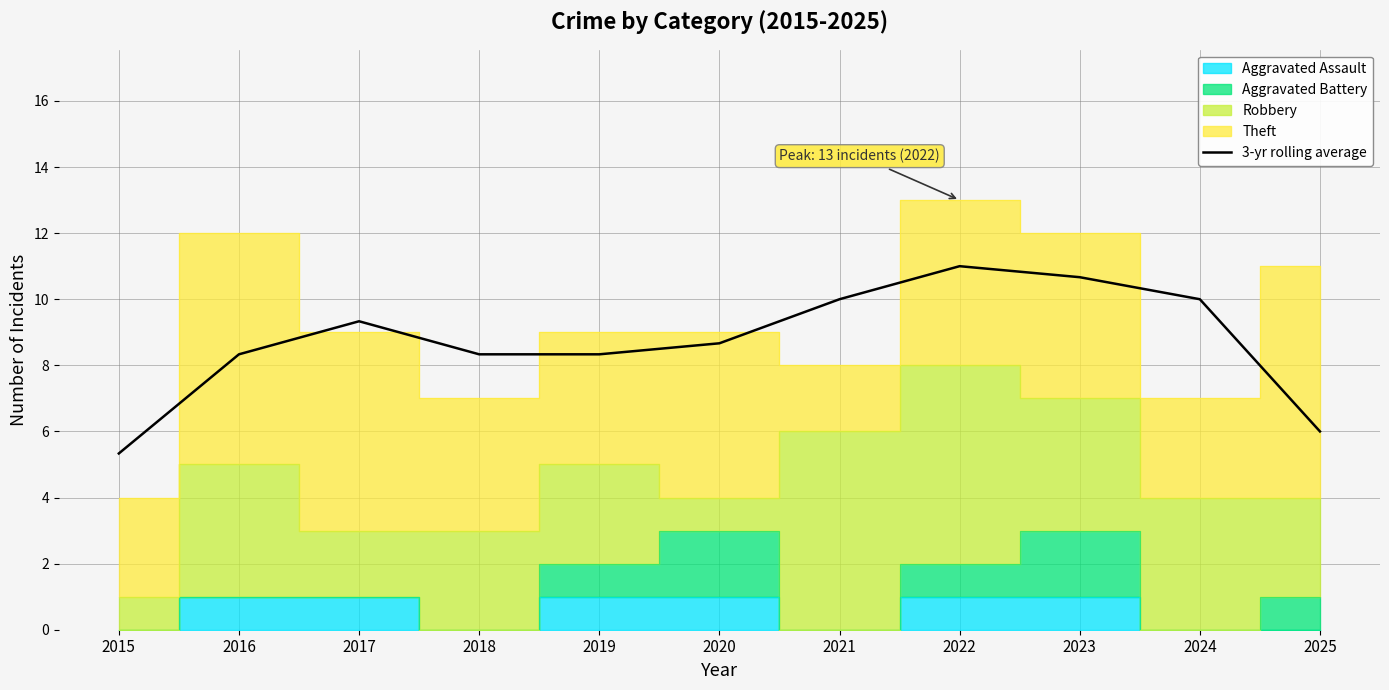

At which category does the data reach its first local peak?

2017